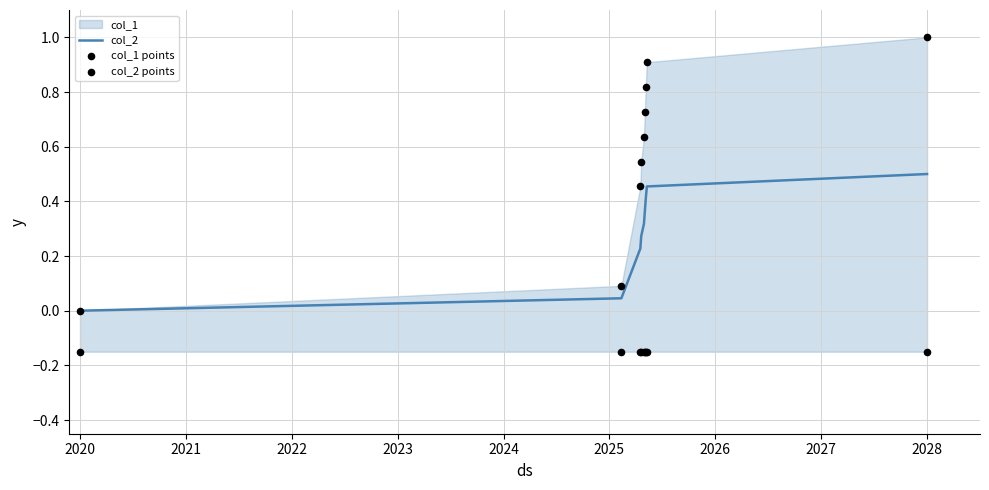

Which series has the largest total across all categories?

col_1 points